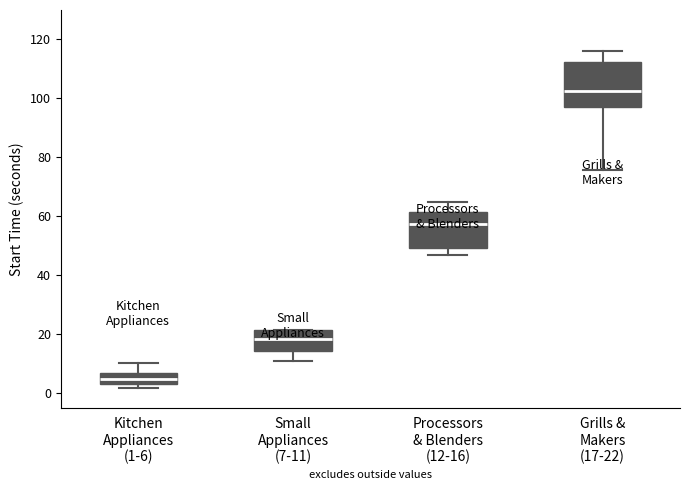

Which box is the tallest, from its lower edge to its upper edge?

Grills & Makers (17-22)